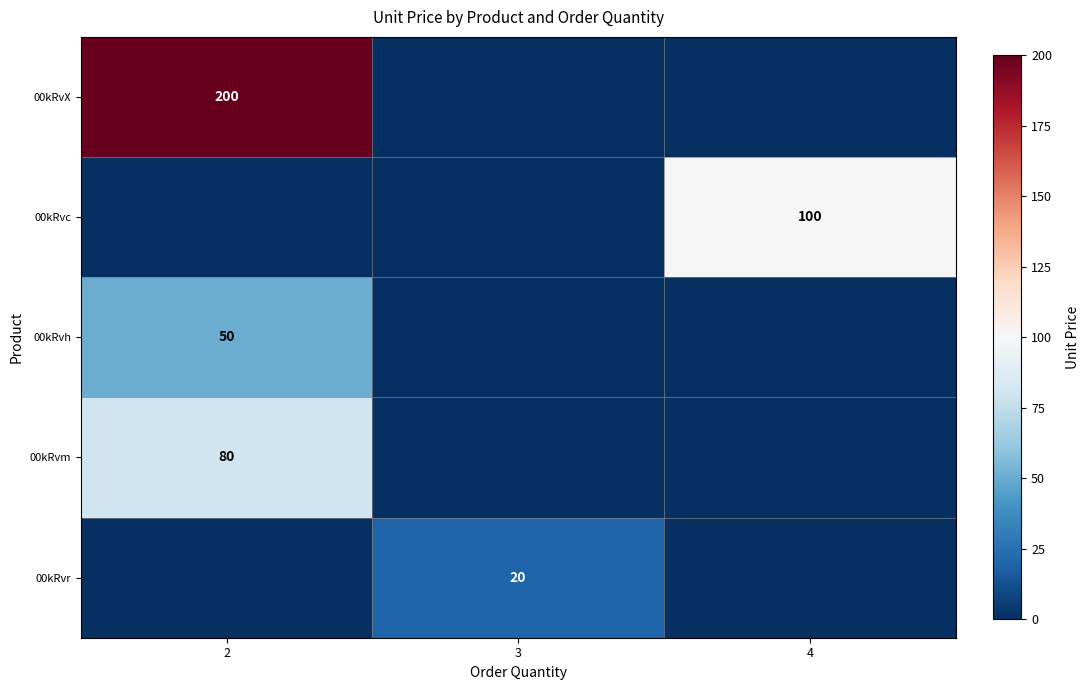

At how many categories does at least one series exceed 46?

2